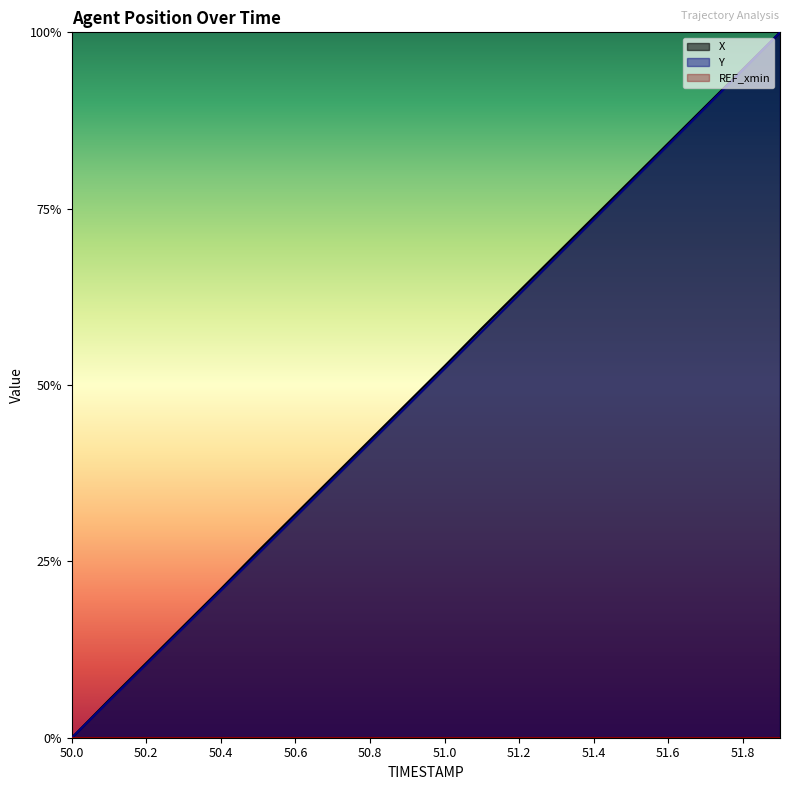

Rank the series at 50.2 from highest to lowest value.

X, Y